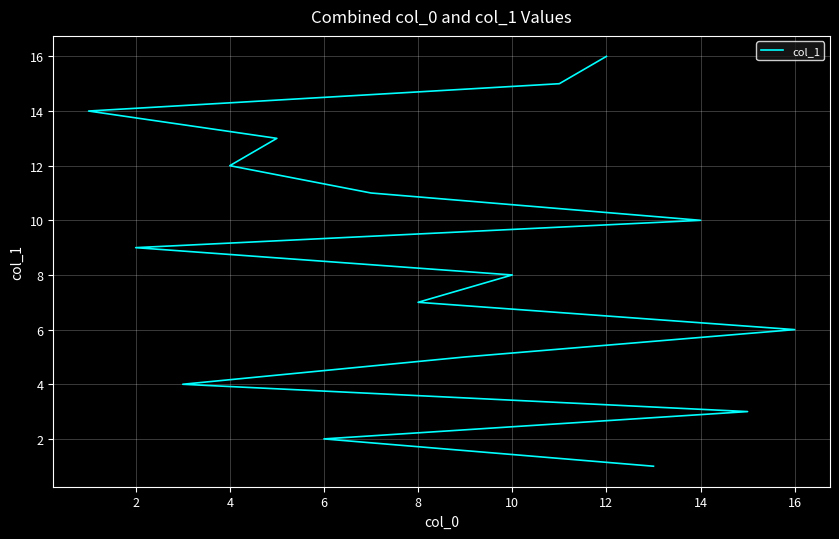

Does the chart display data point markers on the line(s)?

No